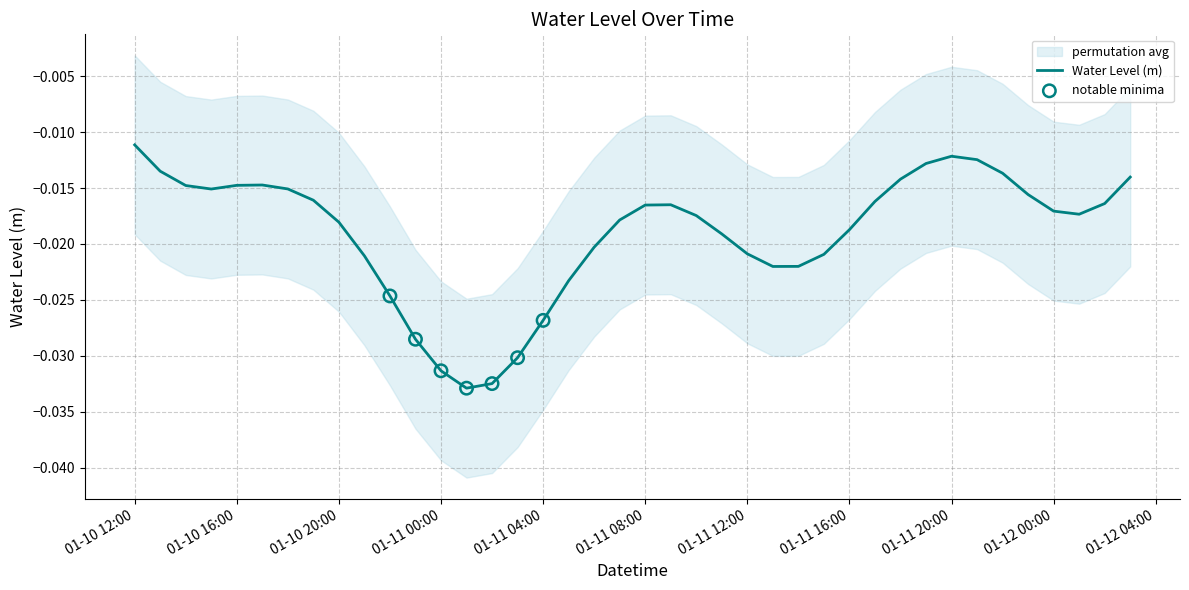

Where is Water Level (m) nearest to the value 0?

01-10 12:00